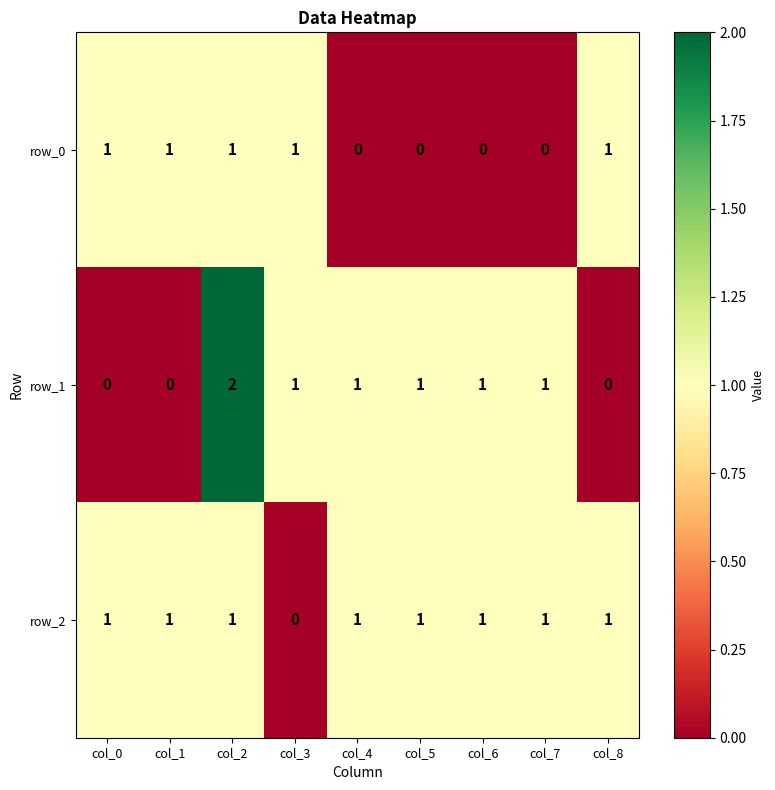

Reading right to left, transcribe all the data shown in this chart.

row_0: 1	0	0	0	0	1	1	1	1
row_1: 0	1	1	1	1	1	2	0	0
row_2: 1	1	1	1	1	0	1	1	1